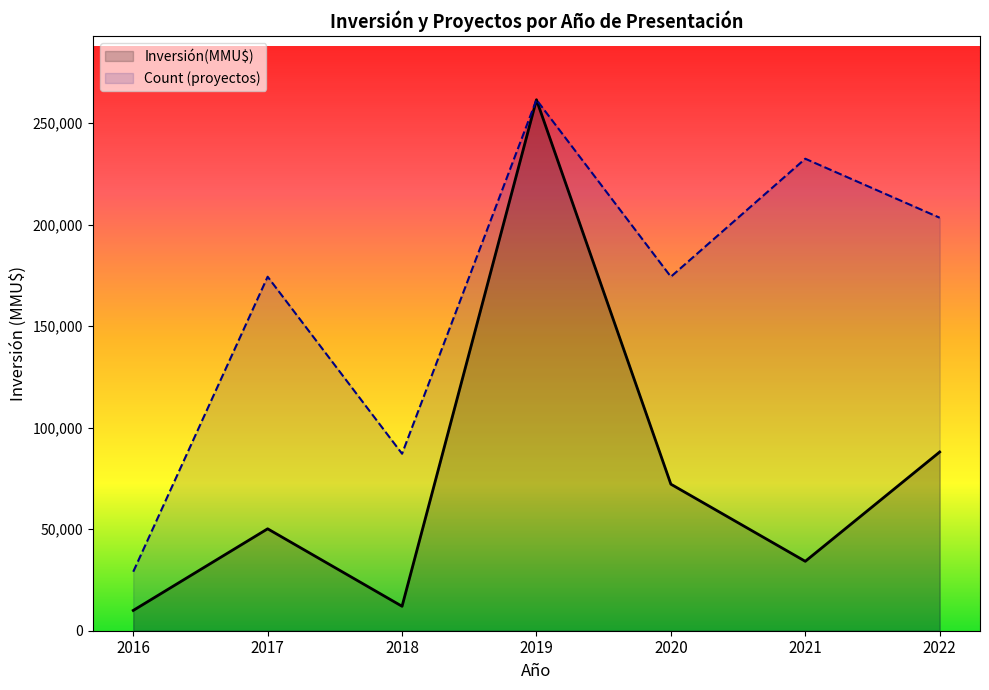

Does the chart have visible grid lines?

No